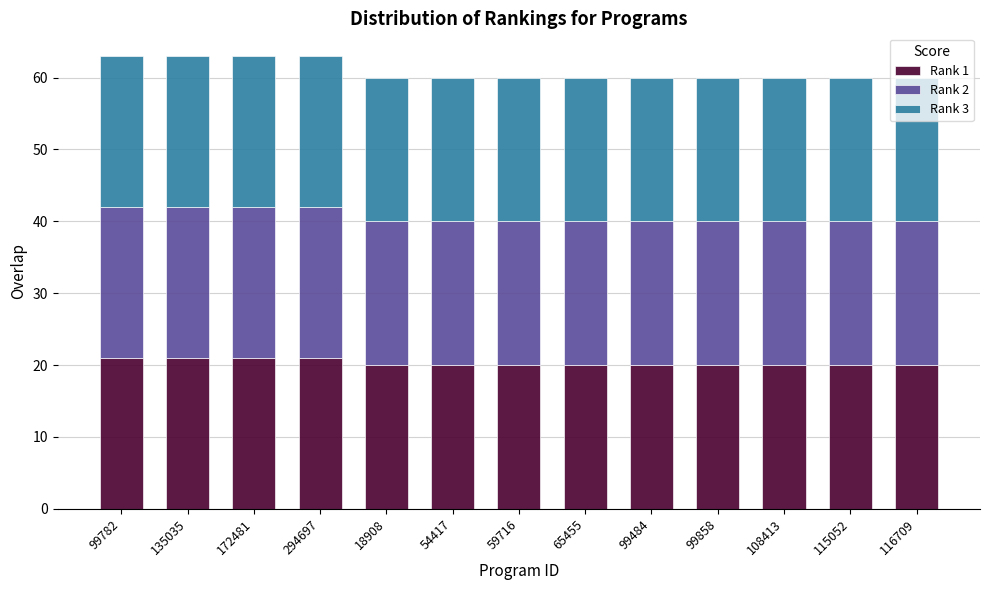

What is the total value across all series at 18908?

60